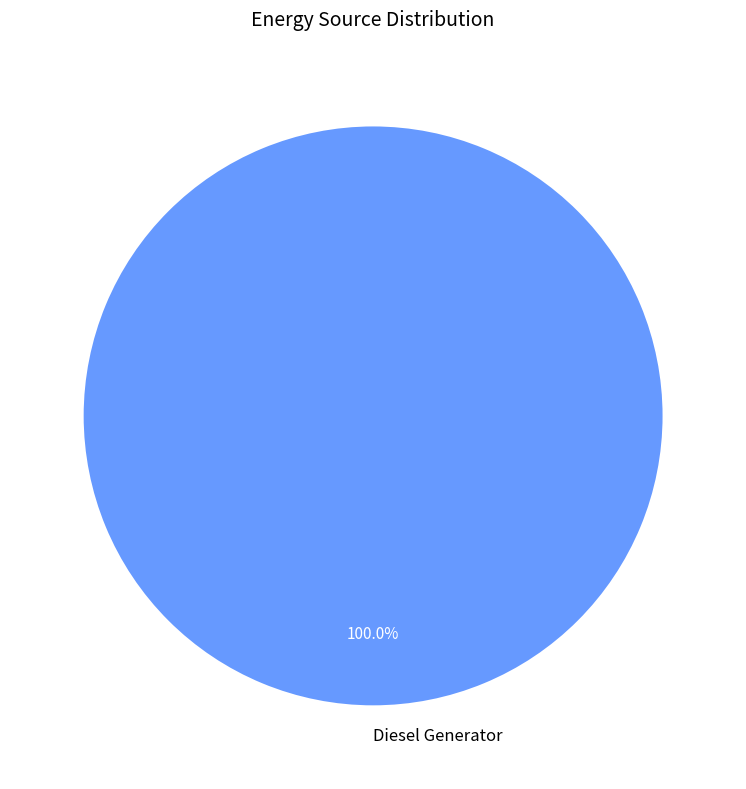

How many segments does this pie chart have?

1